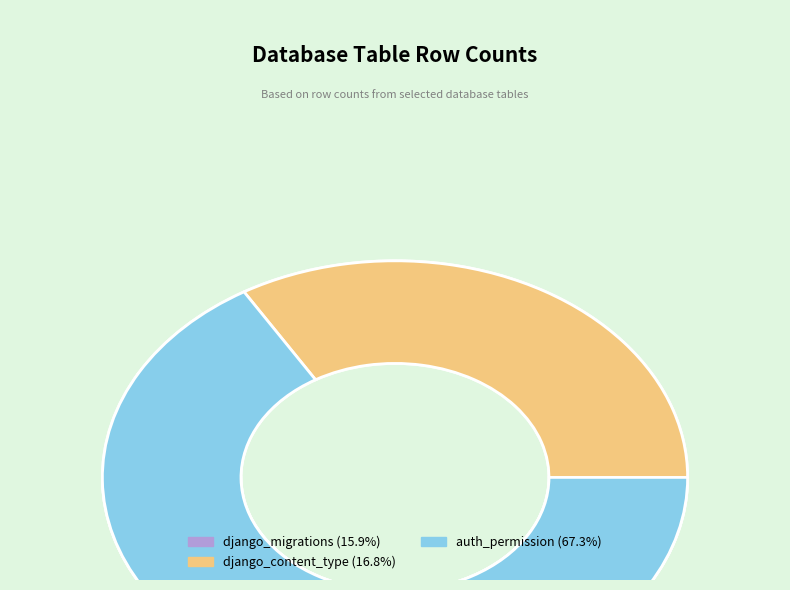

Rank the categories by value from highest to lowest.

auth_permission, django_content_type, django_migrations